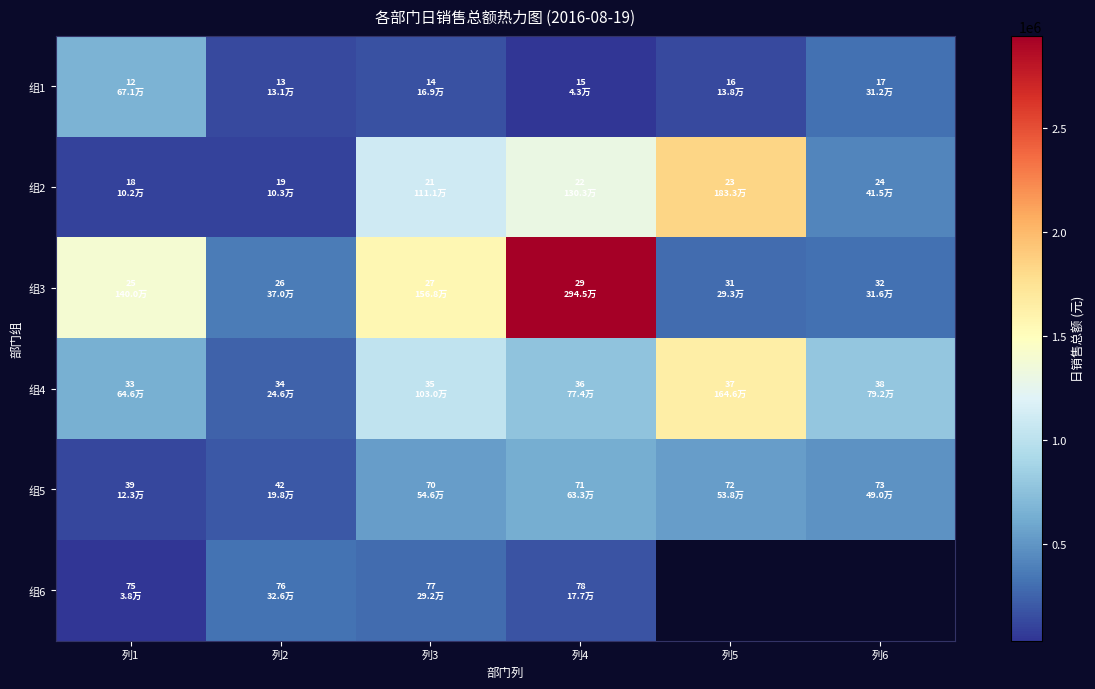

Rank the categories by 组1 value from lowest to highest.

列4, 列2, 列5, 列3, 列6, 列1